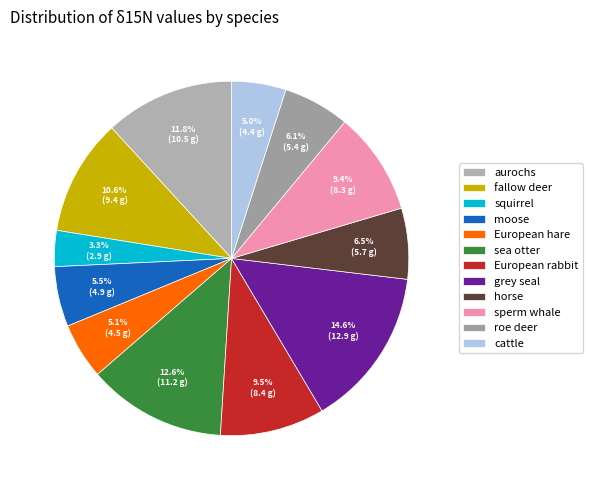

What percentage is NOT represented by cattle?

95.0%